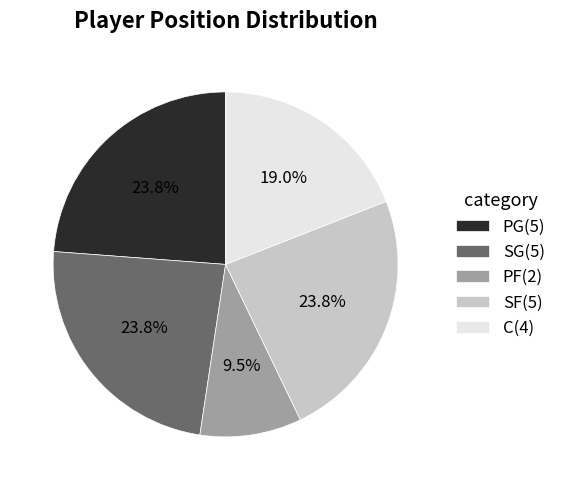

Is there any slice that represents more than half of the pie?

No